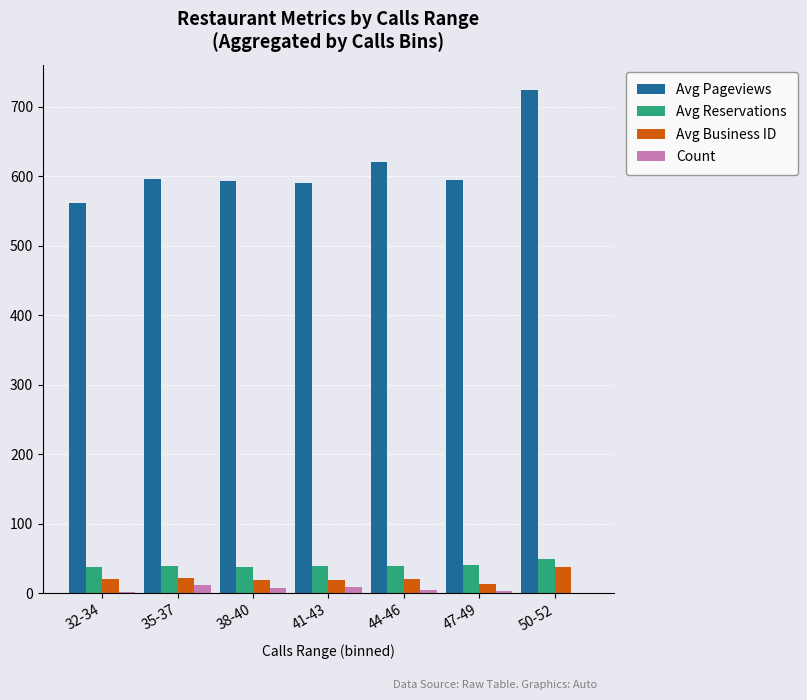

What is the total value across all series at 44-46?

685.6